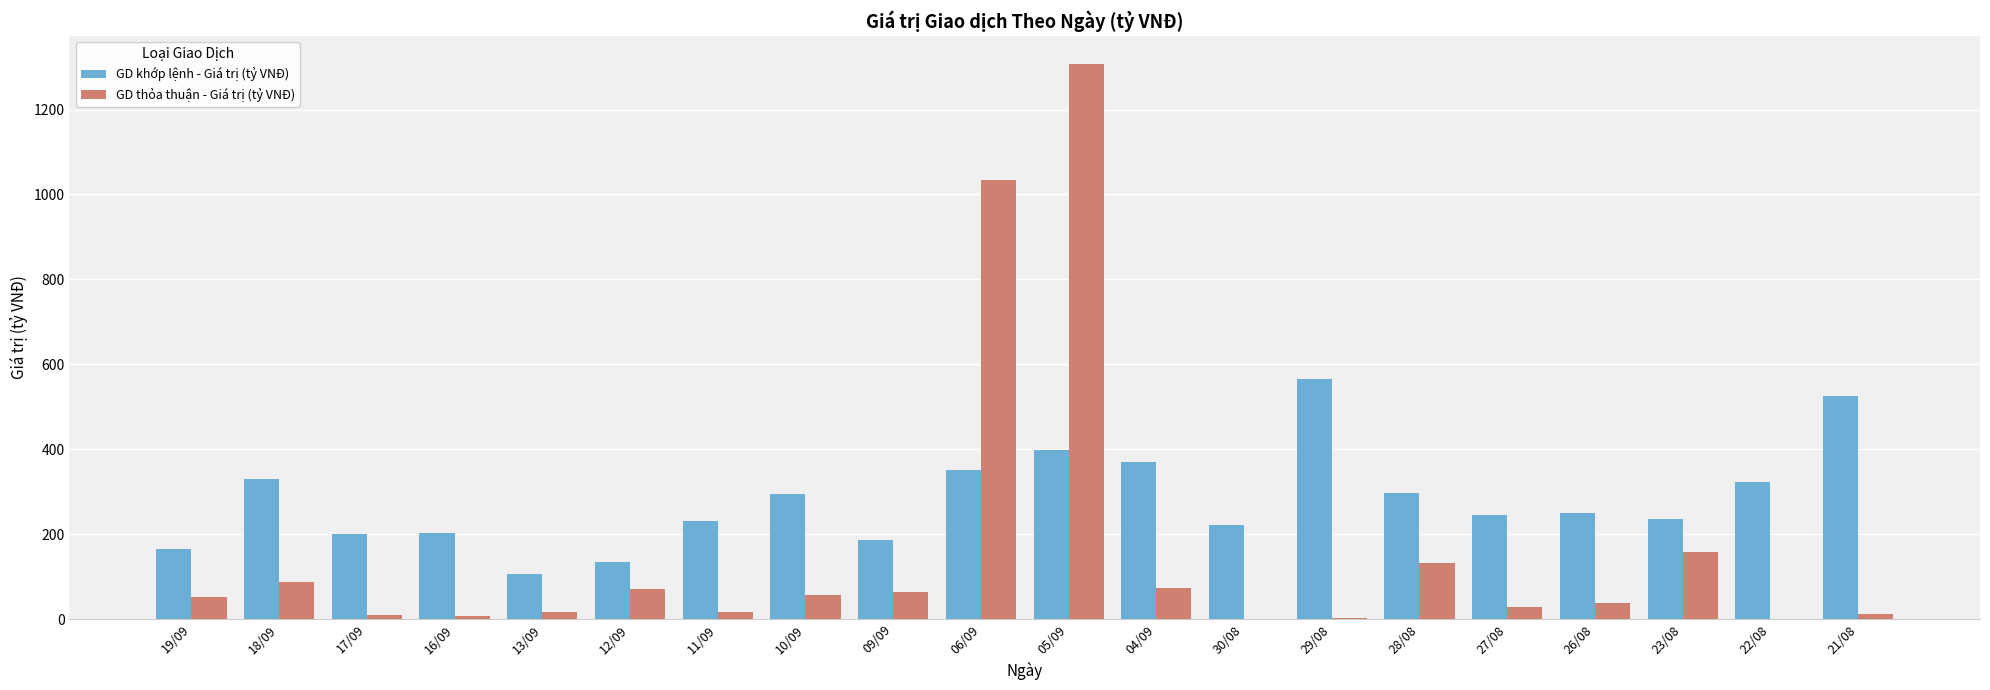

What is the spread (max minus min) of values at 18/09?

244.1